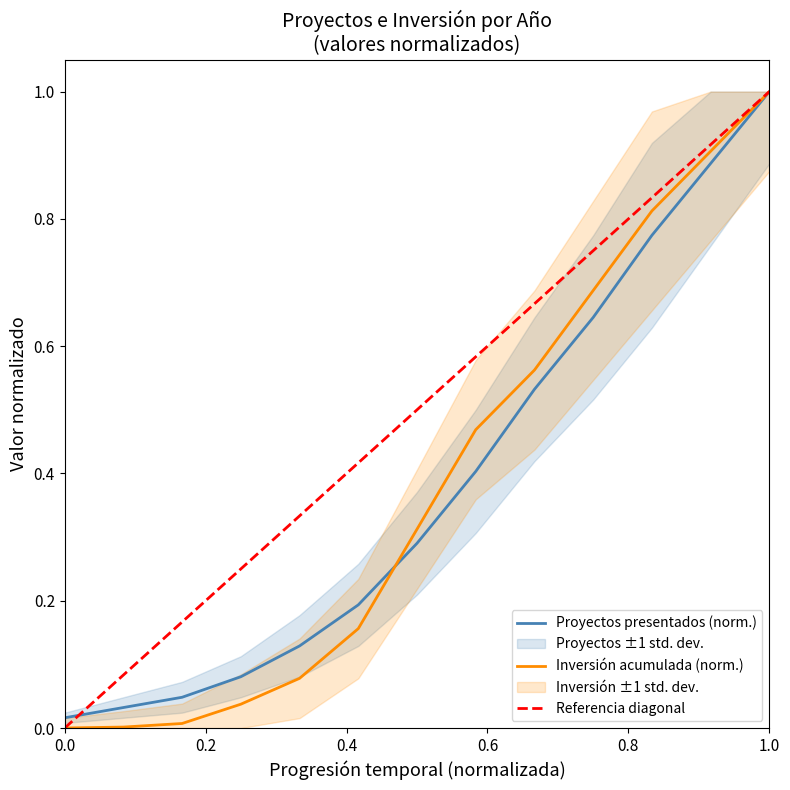

Which series has the largest range (max minus min)?

Inversión acumulada (MMU$)